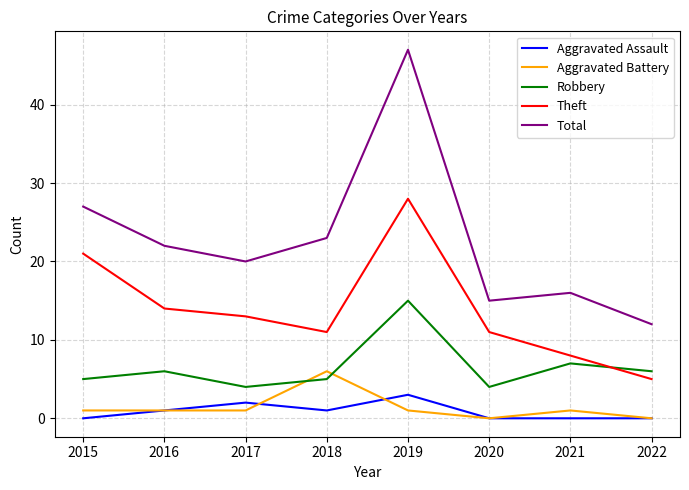

The Robbery series shows 5 at 2018. True or false?

True